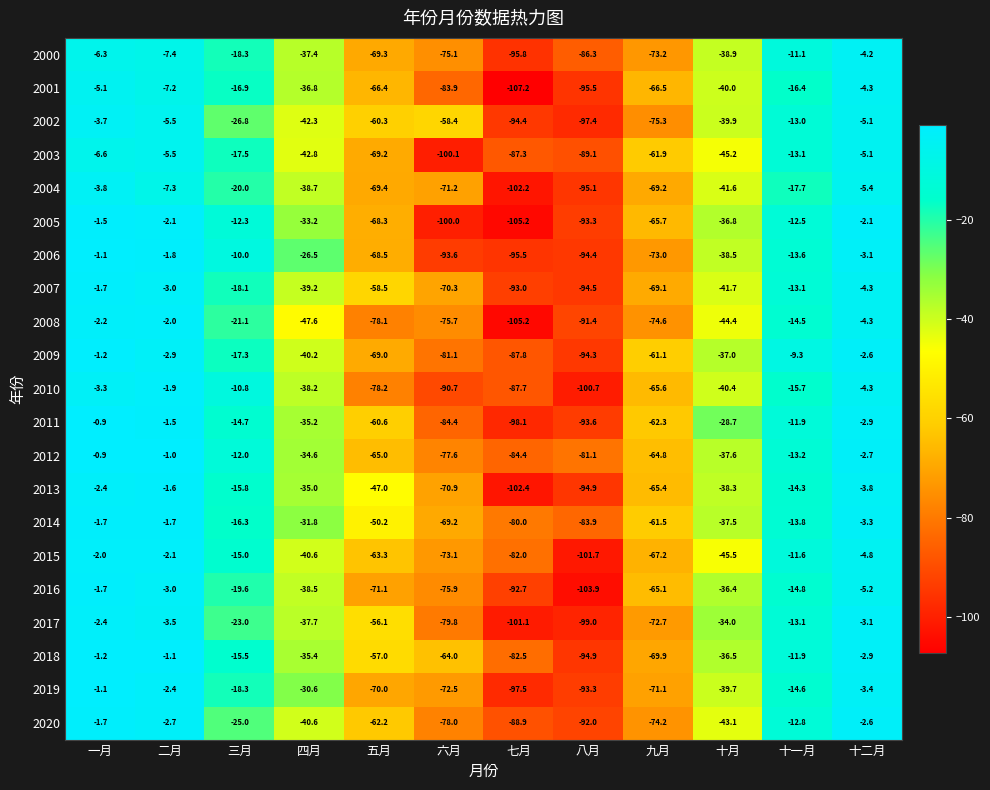

Which series has the largest total across all categories?

2014